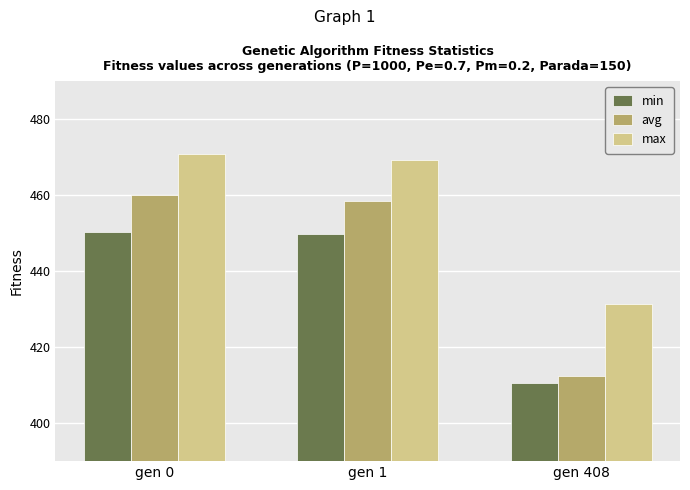

At which label does max reach its peak?

gen 0